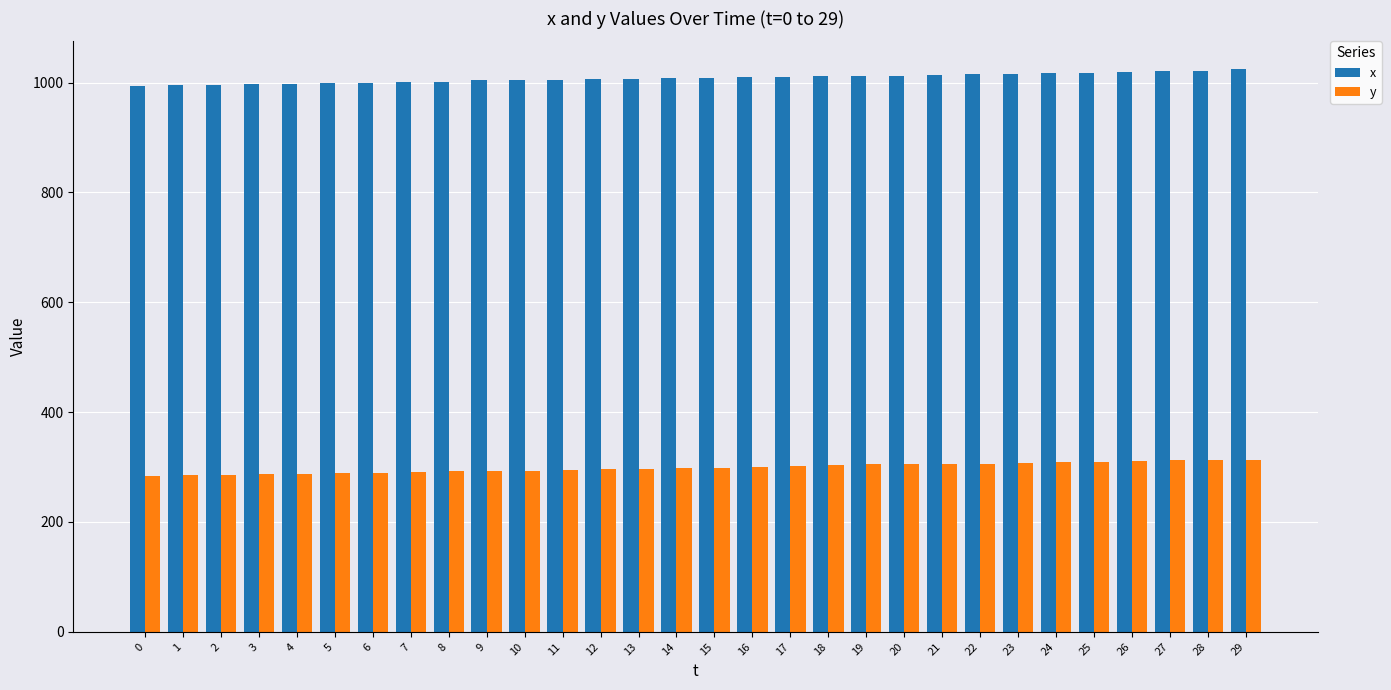

What is the sum of all y values?

8965